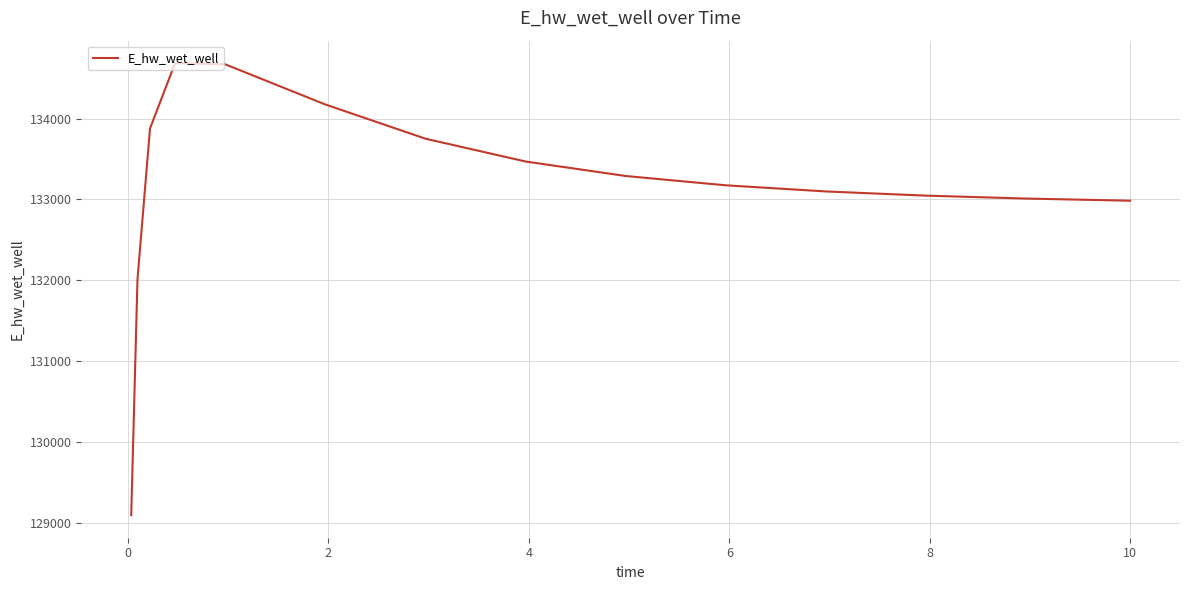

What is the greatest value displayed?

134686.4